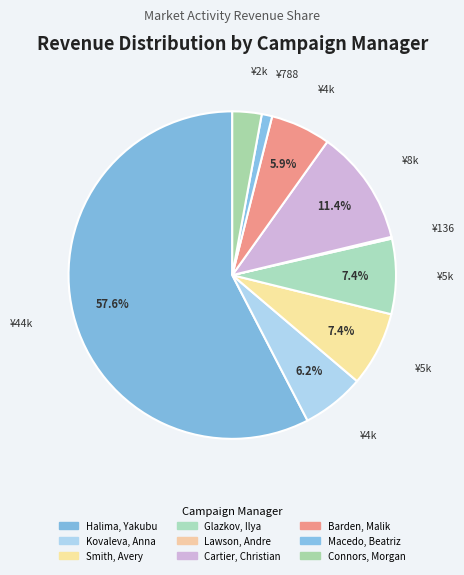

Which has a higher value, Halima, Yakubu or Barden, Malik?

Halima, Yakubu